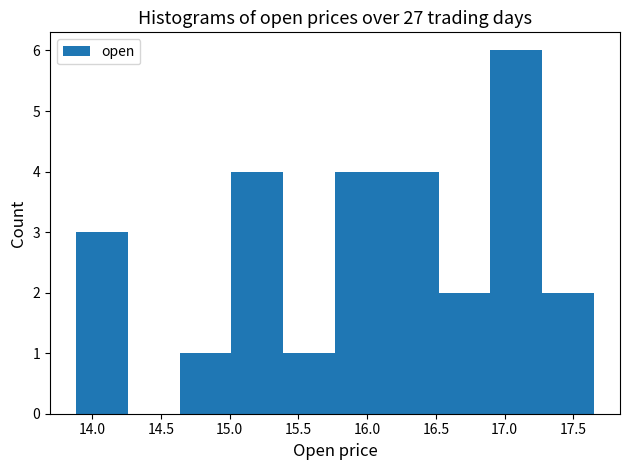

What is the height of the bar covering 15.75 to 16.15 on the x-axis? Neither the bar edges nor the heights are printed on the chart, so give them approximately, as read against the axes.

4